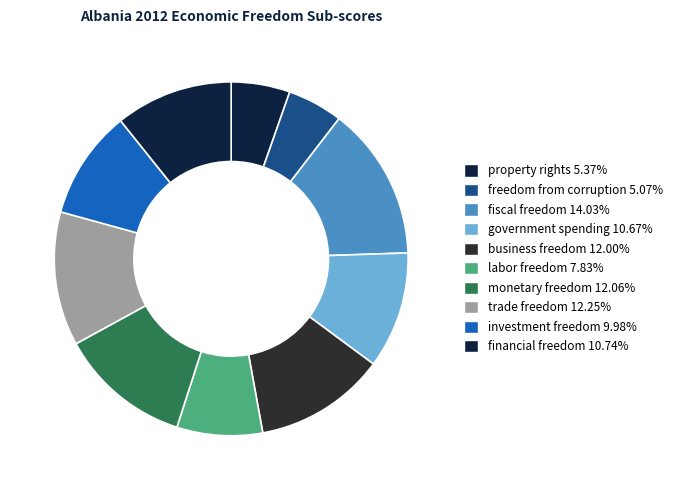

What percentage is the trade freedom slice, to the nearest percent?

12%